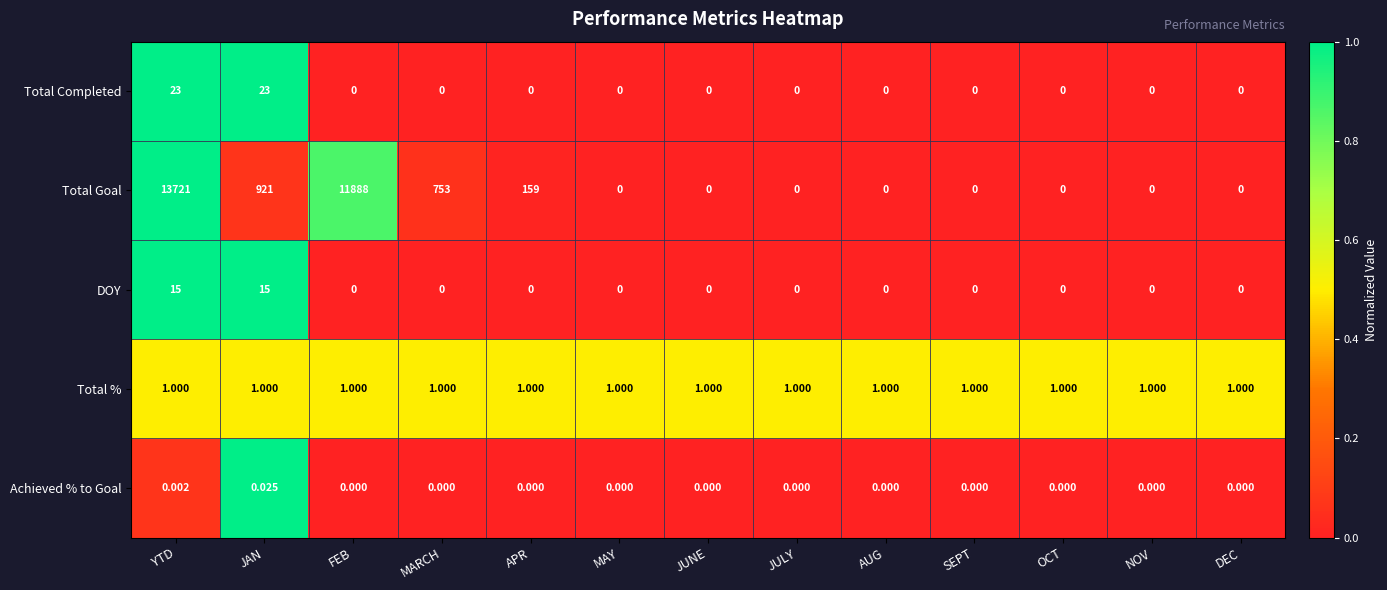

What is the difference between the highest and lowest values at SEPT?

1.0